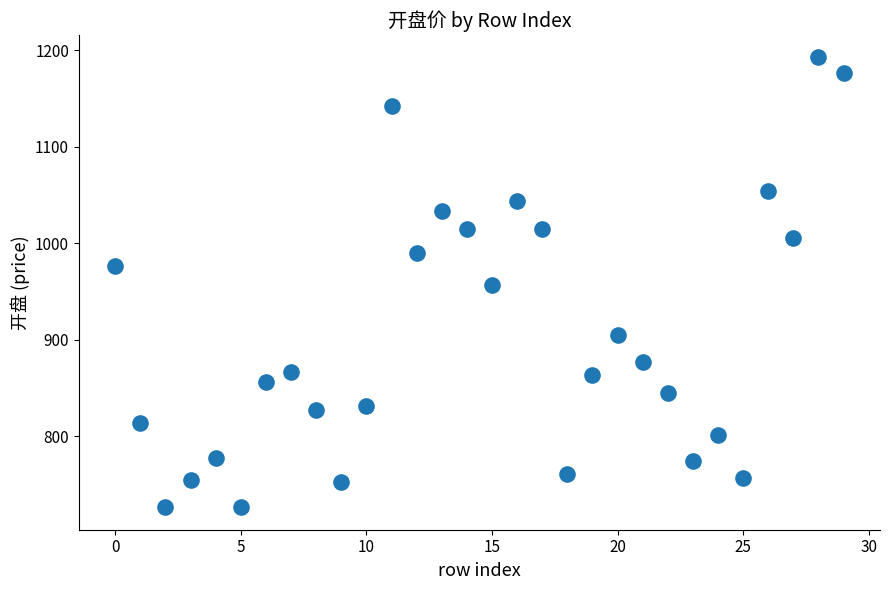

What is the range of Y values (max minus min)?

466.2